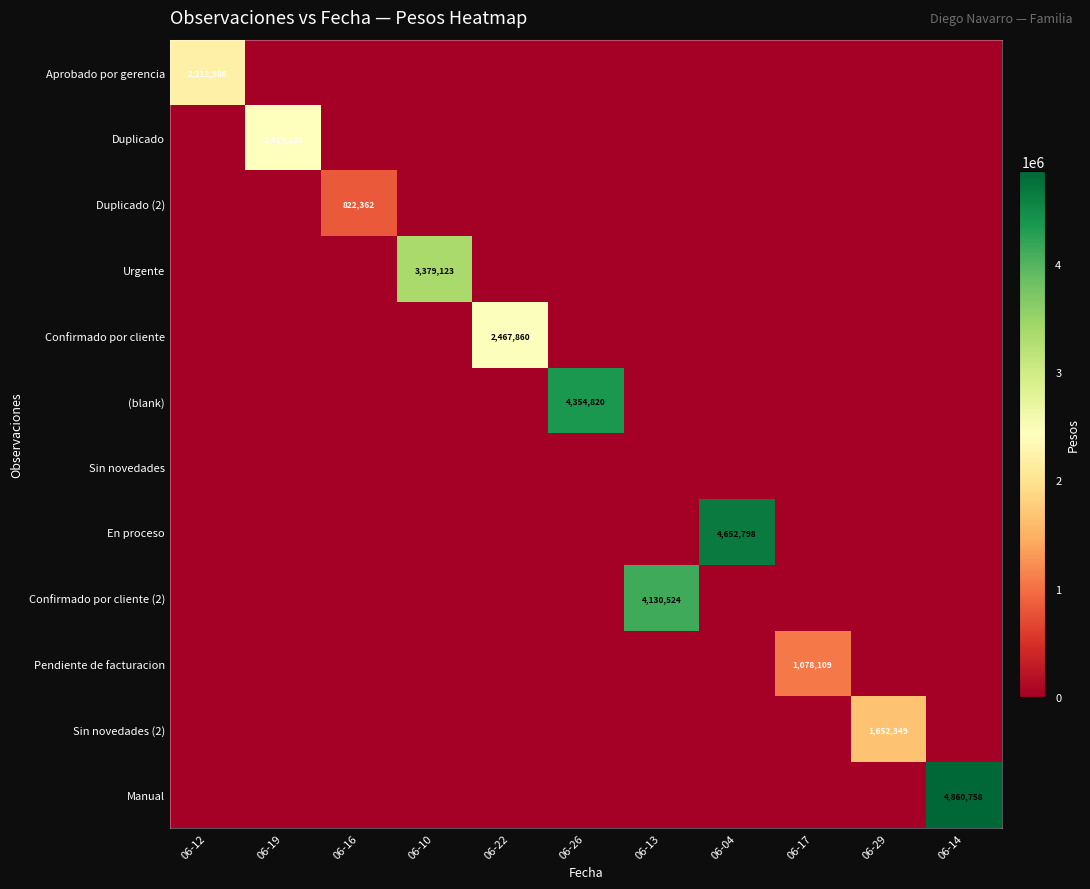

Which category has the lowest value in the Urgente series?

06-12